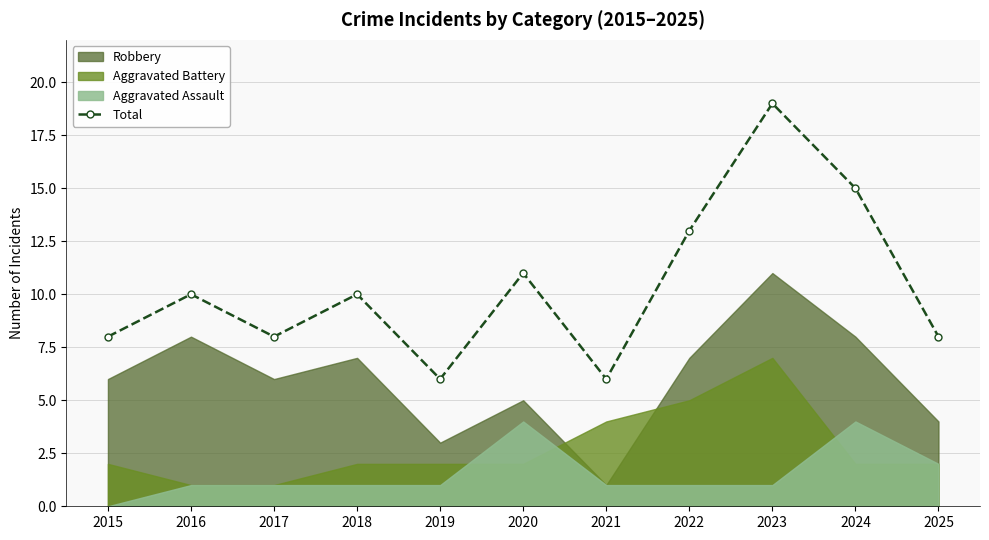

Which label corresponds to the smallest value in the chart?

2019